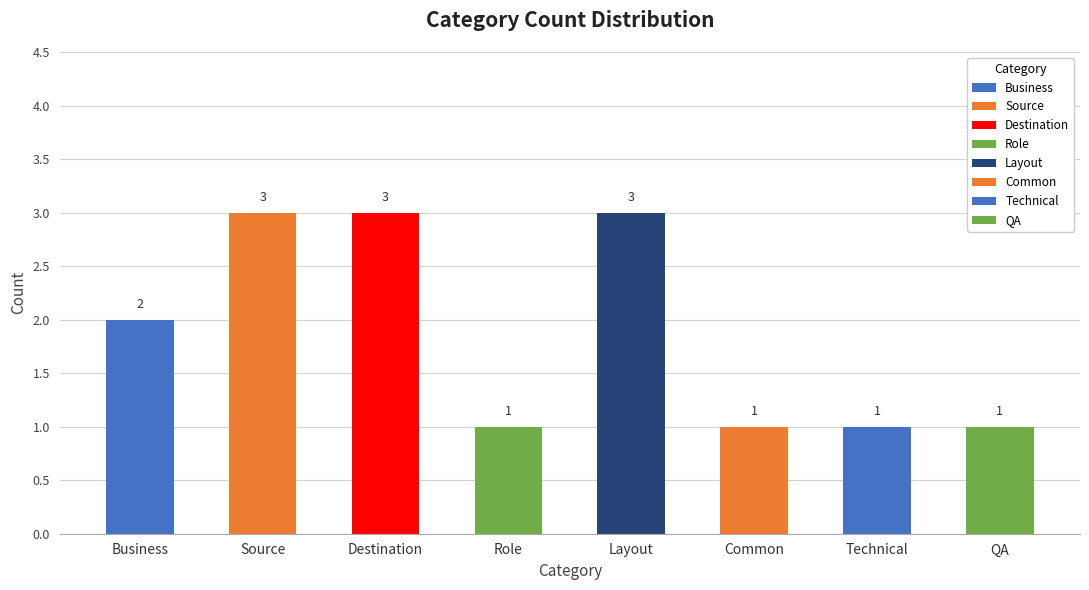

What is the label of the 8th bar from the right?

Business